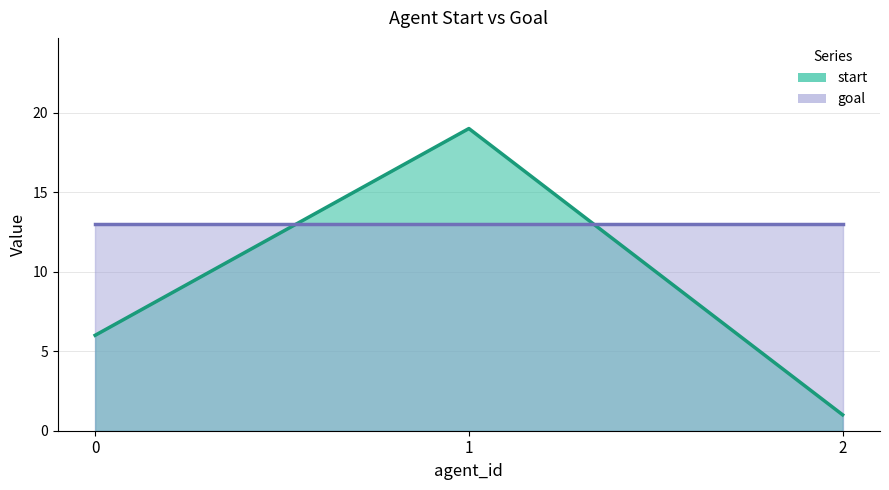

Where does the data first go above 6?

1